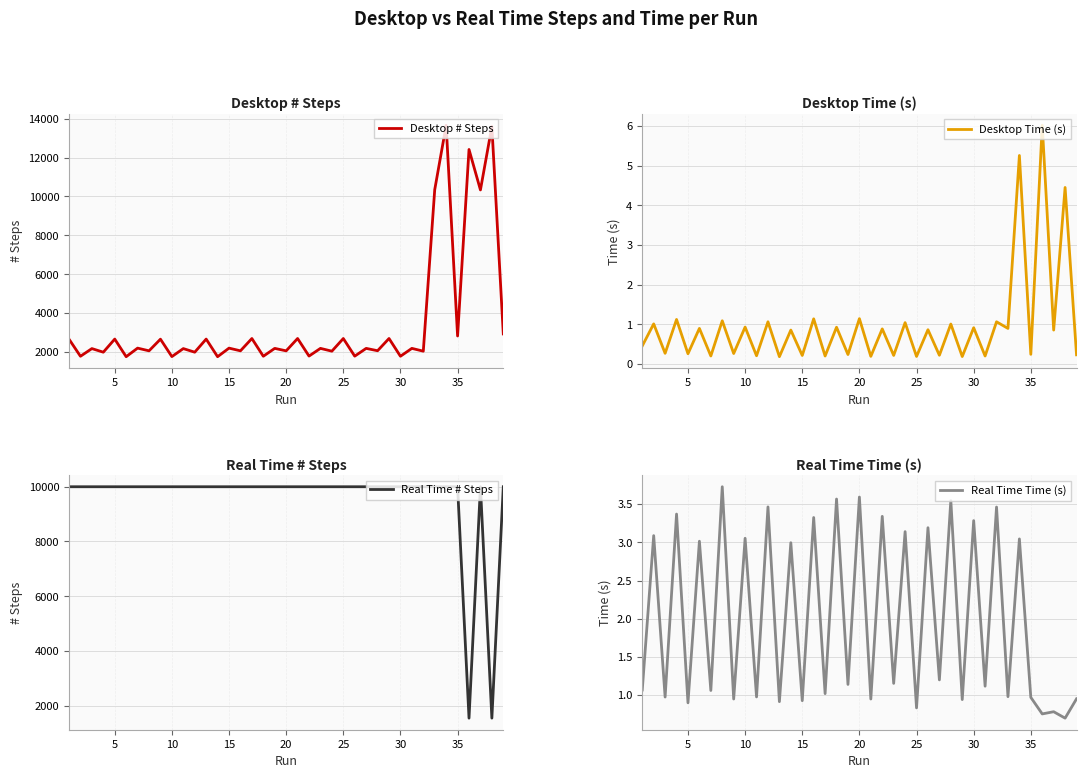

Is it true that Real Time Time (s) equals 5.1 at 30?

False